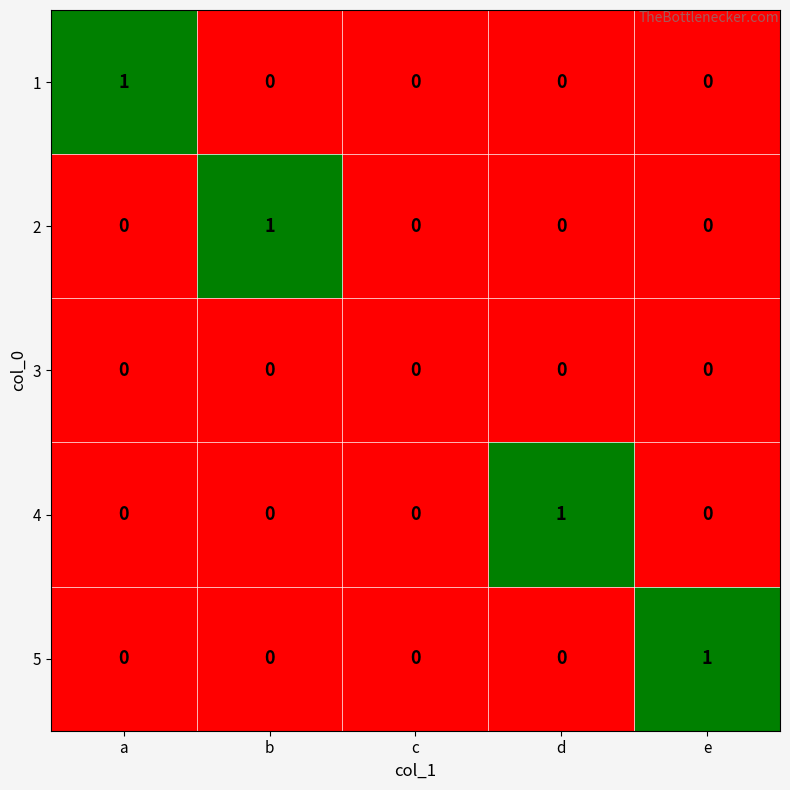

What is the total value across all series at b?

1